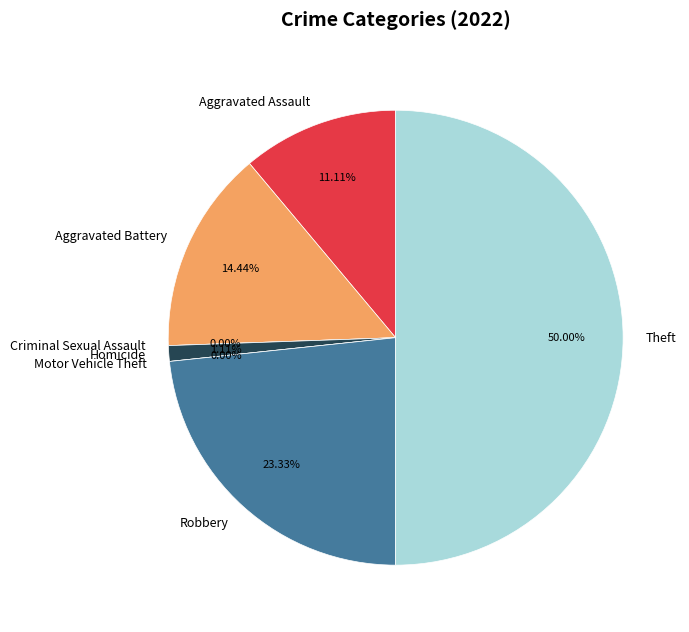

Does Robbery account for over 50% of the chart?

No